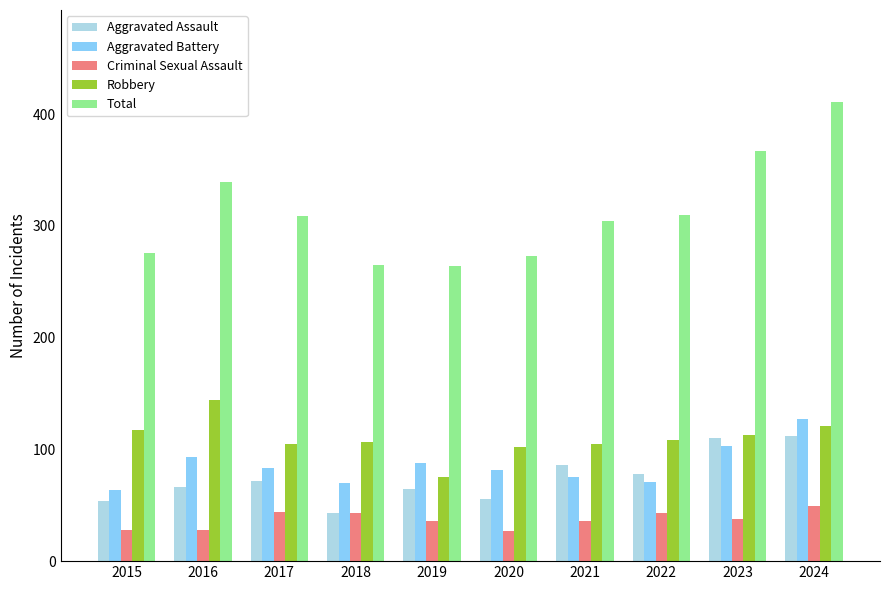

The Total series shows 649 at 2024. True or false?

False